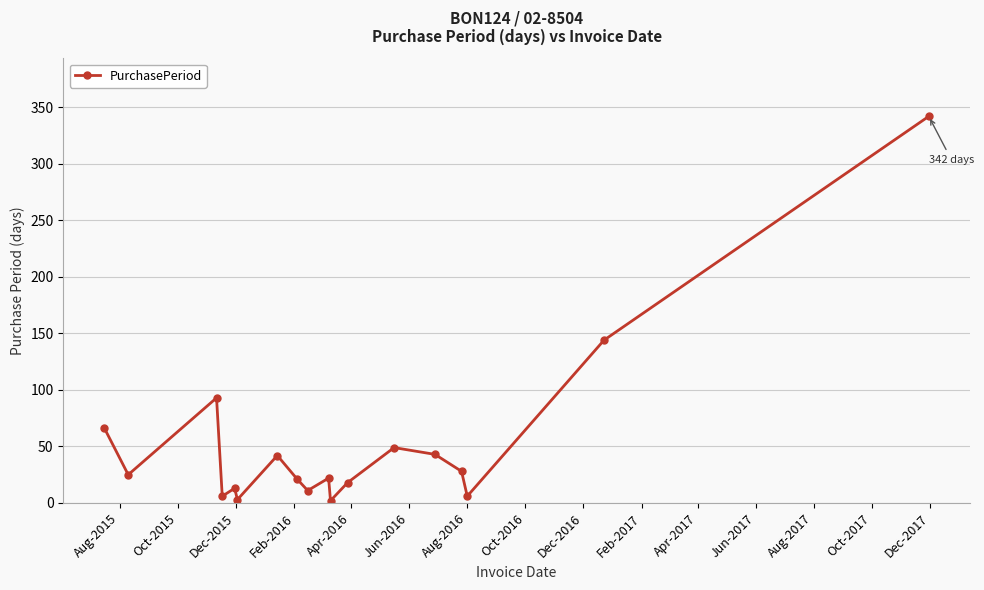

Count the number of data series in this chart.

1